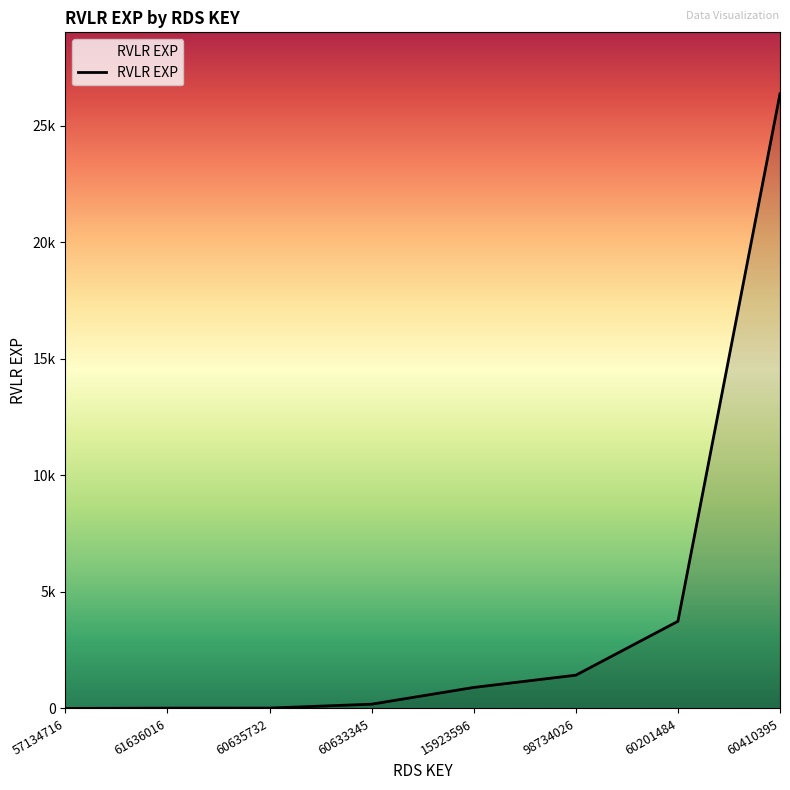

True or false: the data shows 902 at 15923596.

True